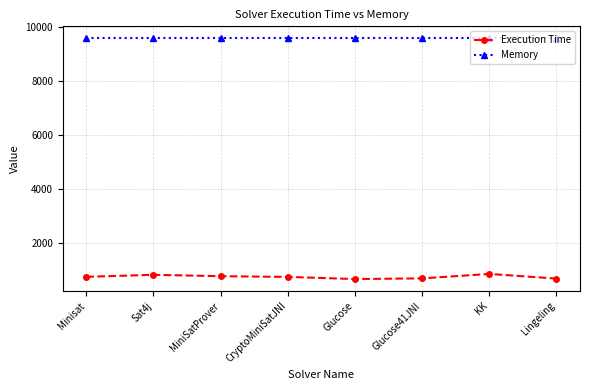

What position from the left is CryptoMiniSatJNI?

4